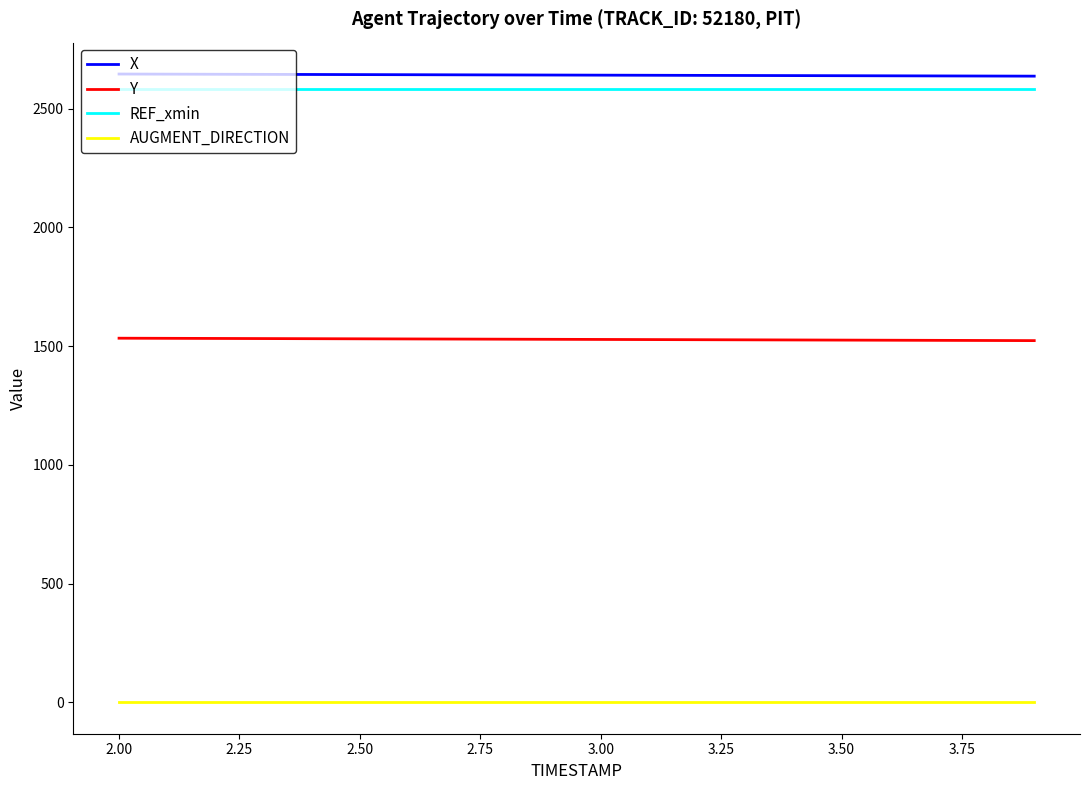

True or false: REF_xmin and Y cross at least once.

False